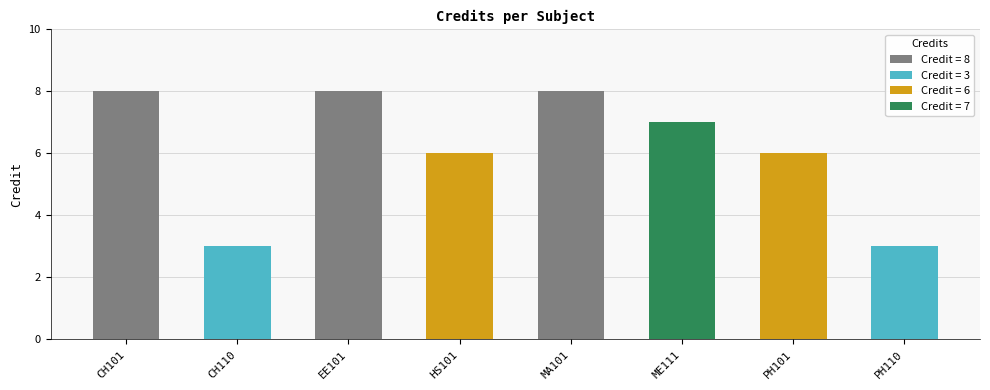

Which label corresponds to the largest value in the chart?

CH101